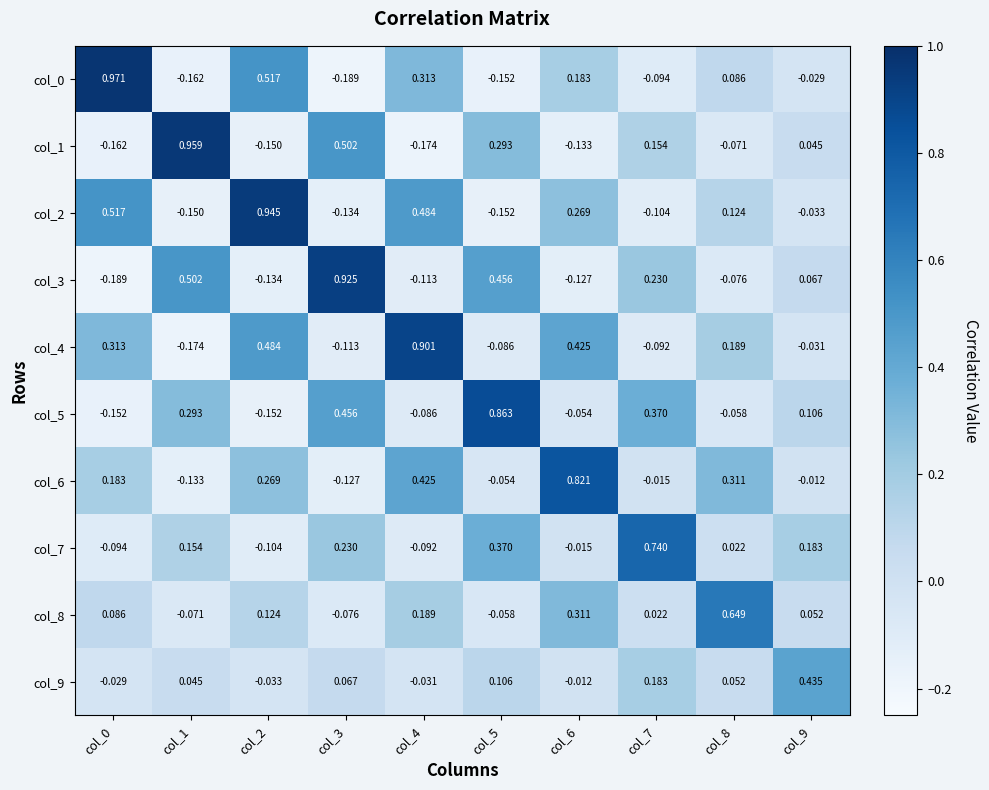

Is the value of col_4 at col_7 greater than the value of col_1 at col_3?

No